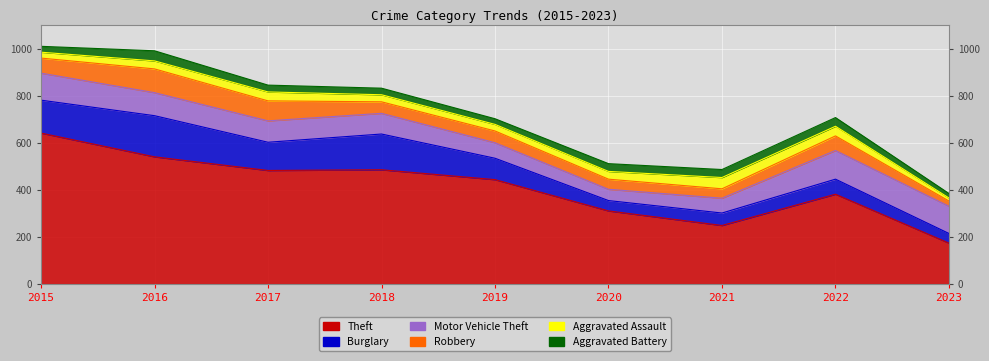

At which category is the sum across all series the highest?

2015